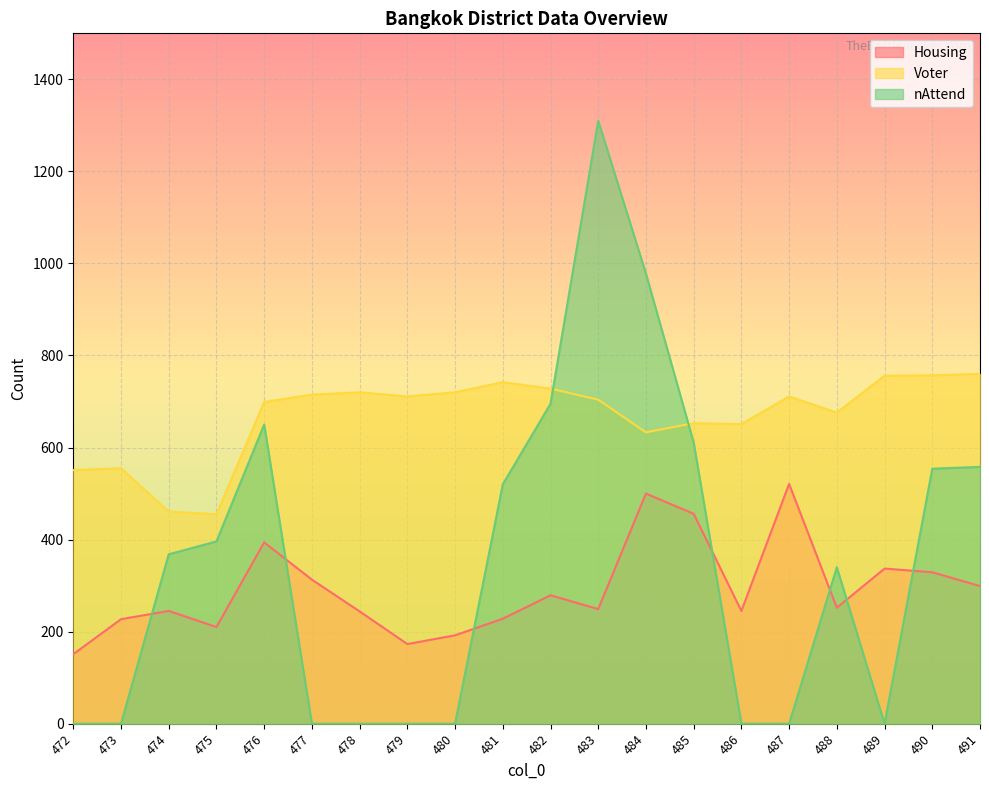

True or false: Voter and Housing intersect in this chart.

False